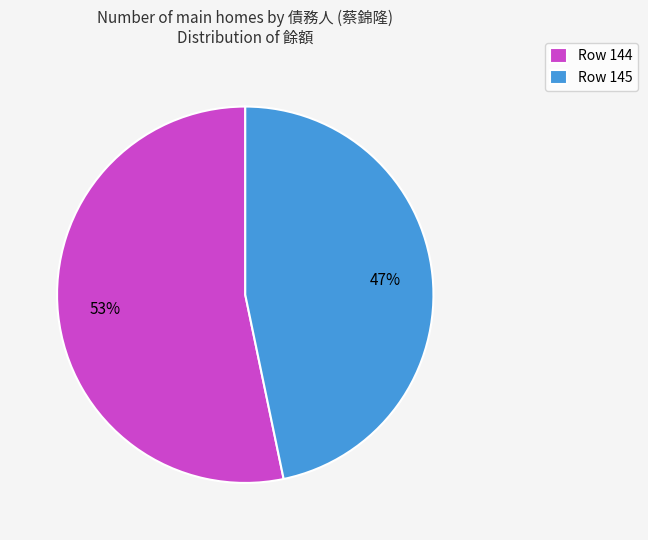

To the nearest percent, what portion does Row 144 represent?

53%